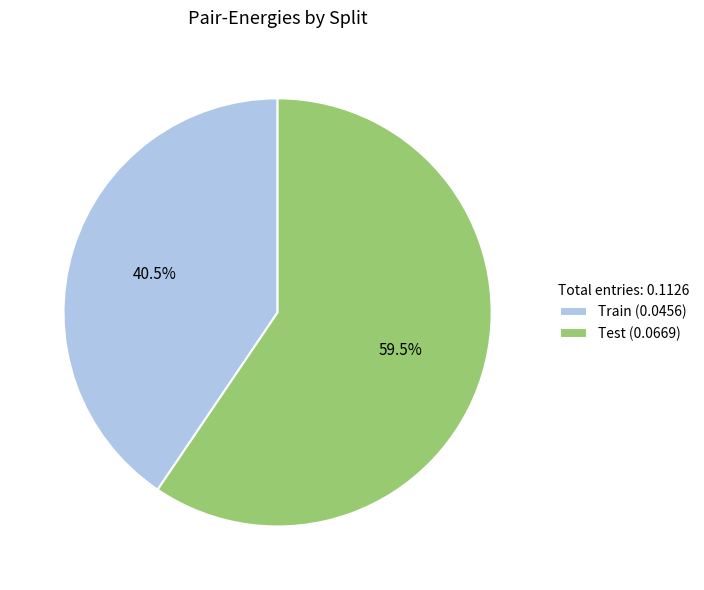

Which slice represents more than half of the pie?

Test